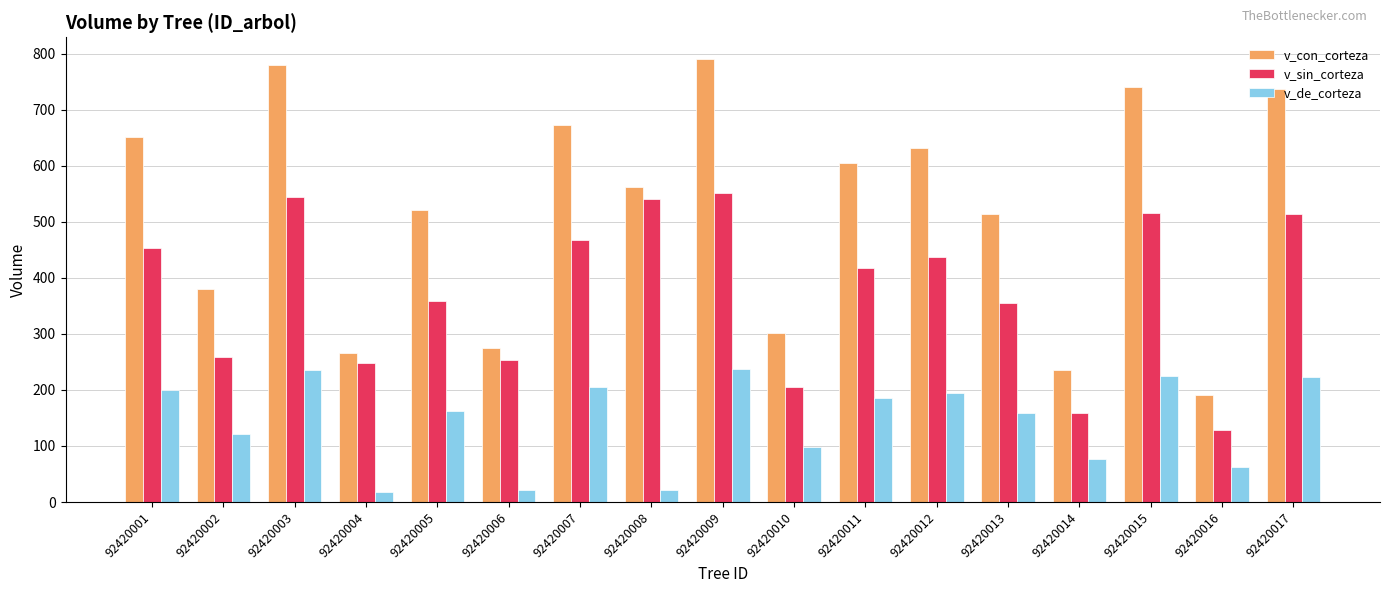

Which series has the largest range (max minus min)?

v_con_corteza